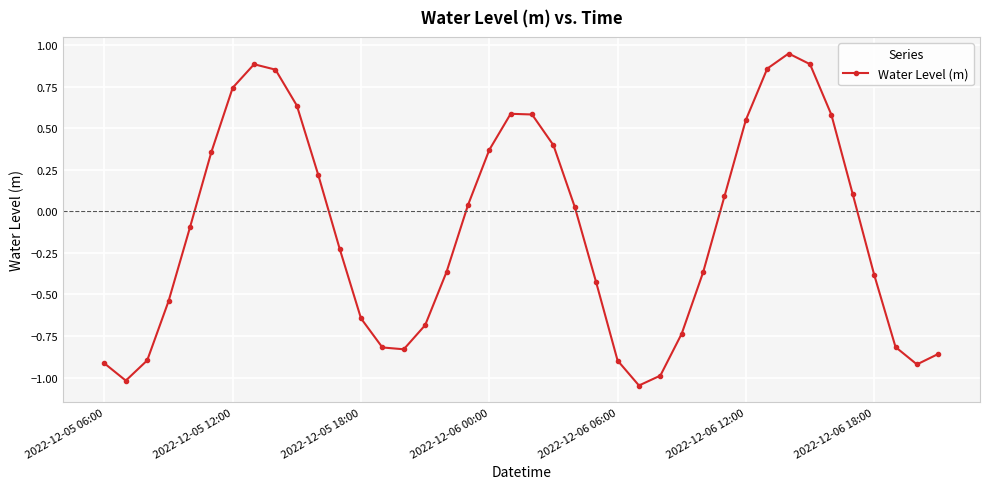

What is the difference between the maximum and second lowest values?

2.0